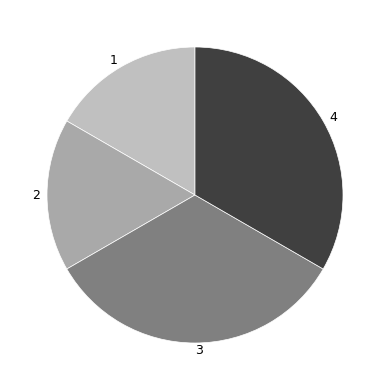

What is the ratio of the value at 2 to the value at 1?

1.0